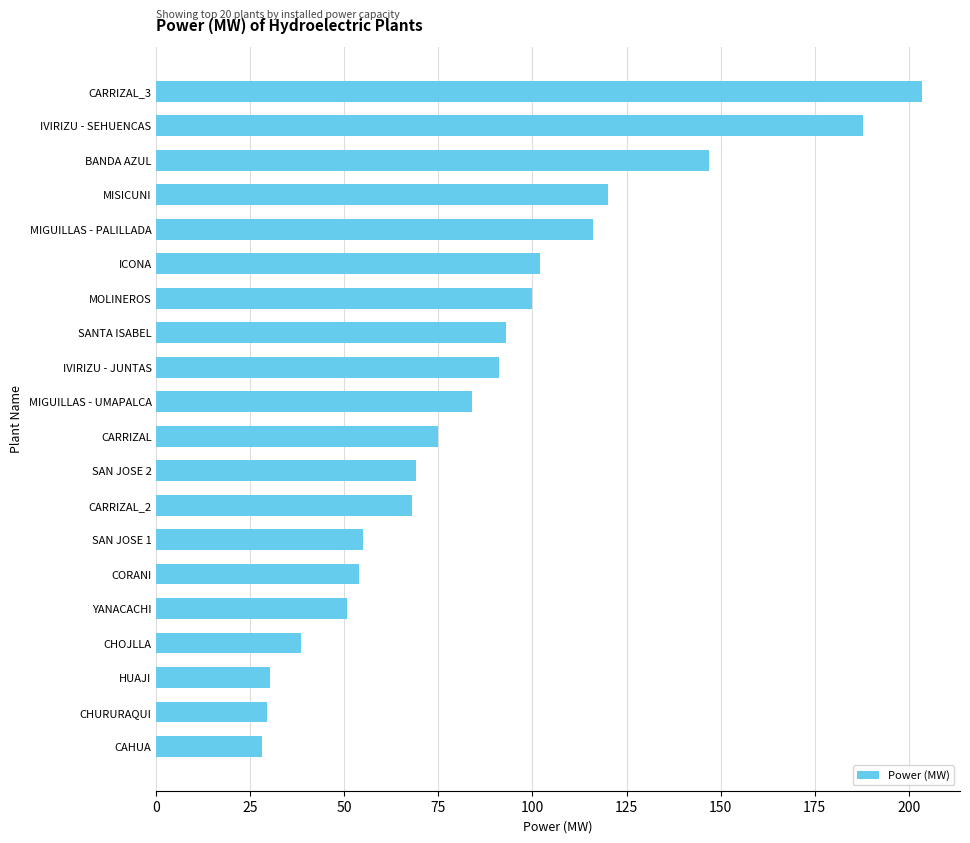

What is the approximate value at IVIRIZU - JUNTAS?

91.0